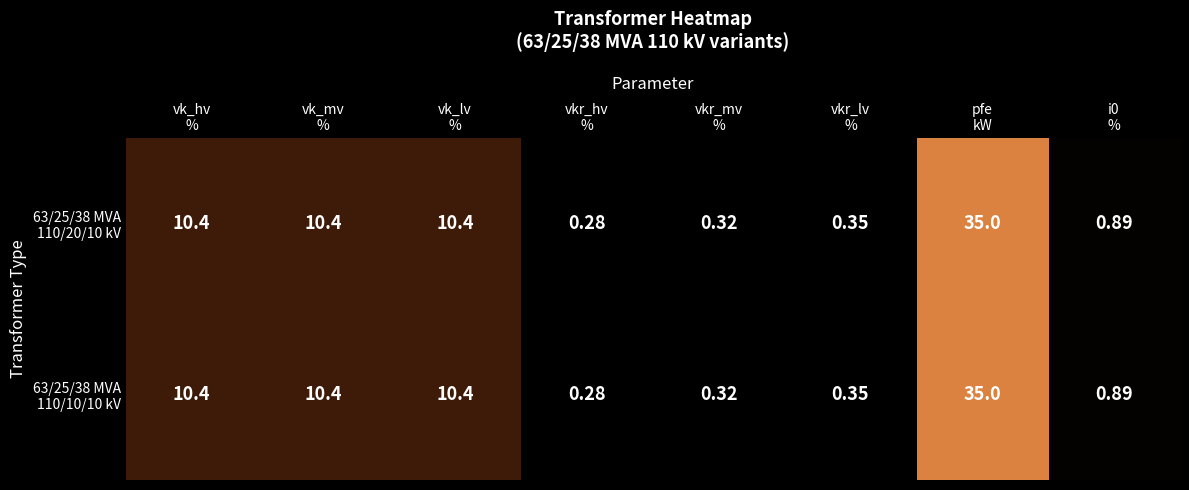

At which category does the chart reach its minimum across all series?

vkr_hv
%